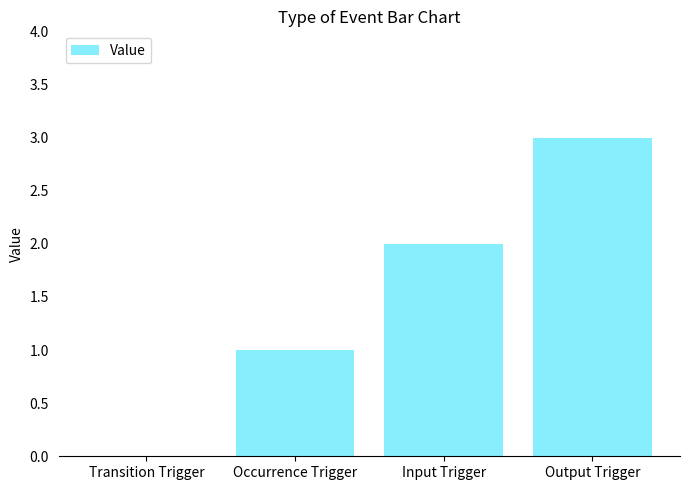

Which category has the highest value across all series?

Output Trigger